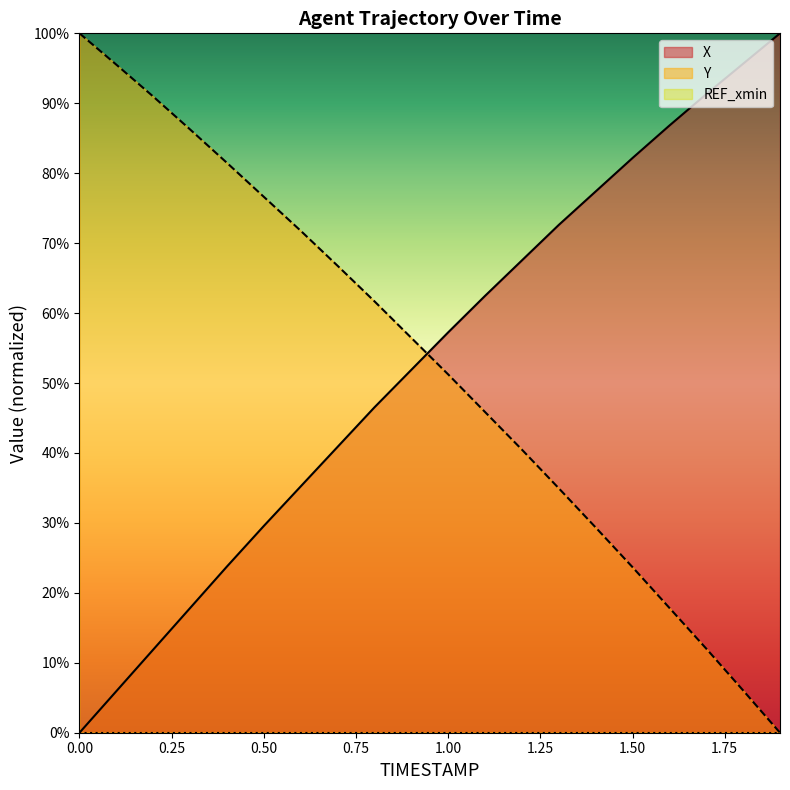

Where do Y and X first cross each other?

0.9 and 1.0